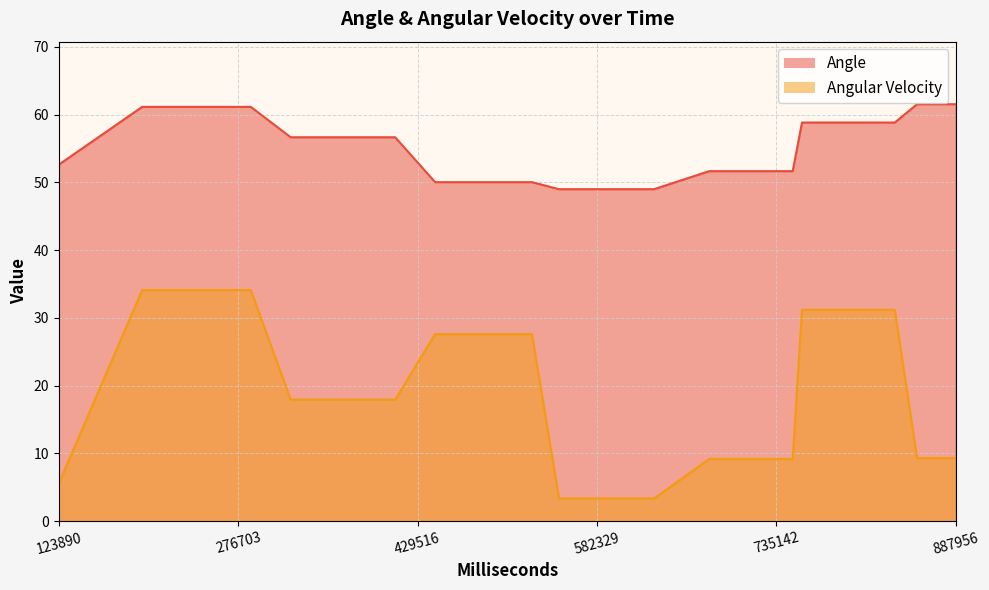

At which category is the sum across all series the highest?

276703